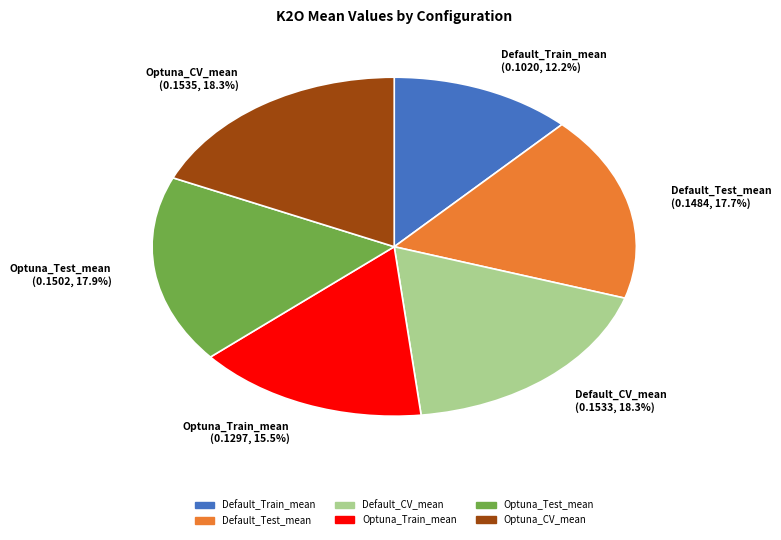

Is there a majority slice in this chart?

No